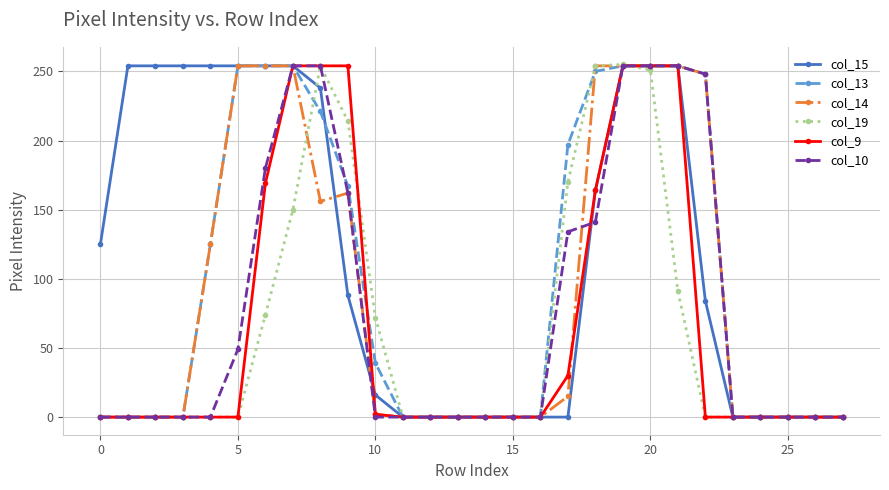

What is the maximum value shown in the chart?

255